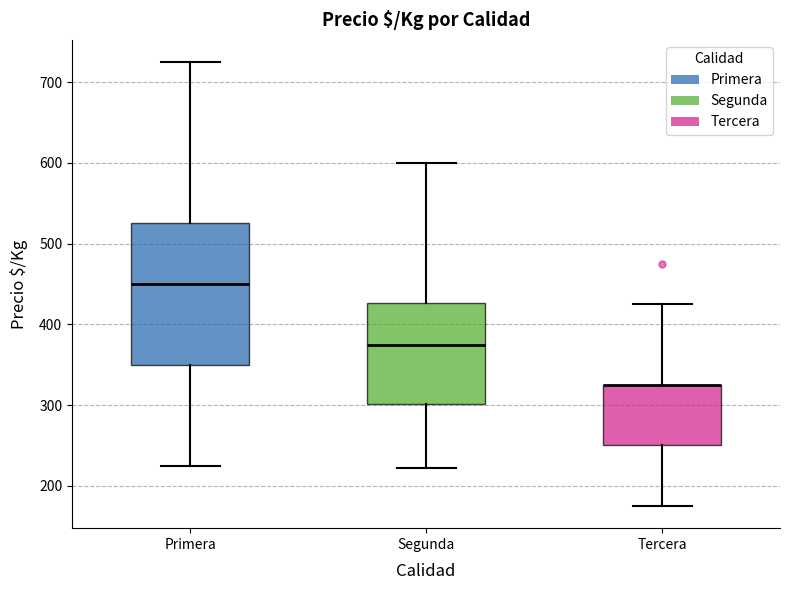

Reading left to right, read every box against the y-axis: the position of its median line, the range the box covers, and the ends of its whiskers. The values are not printed on the chart, so give them approximately, as read against the axis.

Primera: median 450, box 350 to 530, whiskers 230 to 730
Segunda: median 380, box 300 to 430, whiskers 220 to 600
Tercera: median 330 (drawn on the box's upper edge), box 250 to 330, whiskers 180 to 430